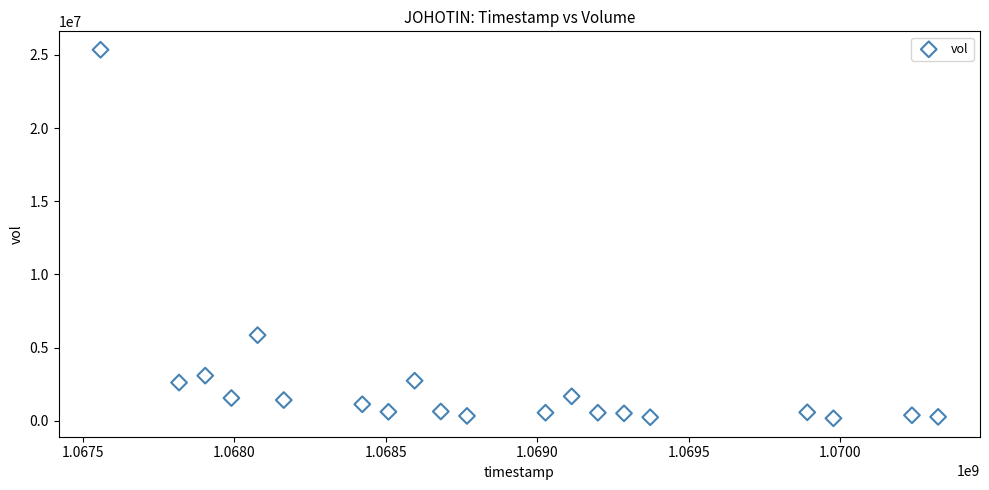

What is the range of X values (max minus min)?

2764800